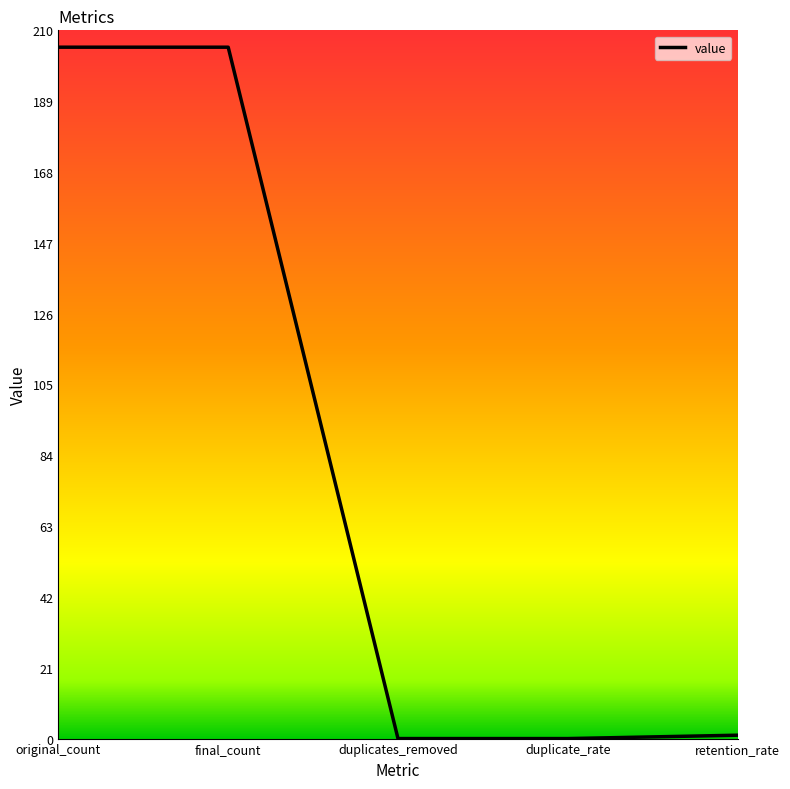

True or false: the data shows 205 at original_count.

True